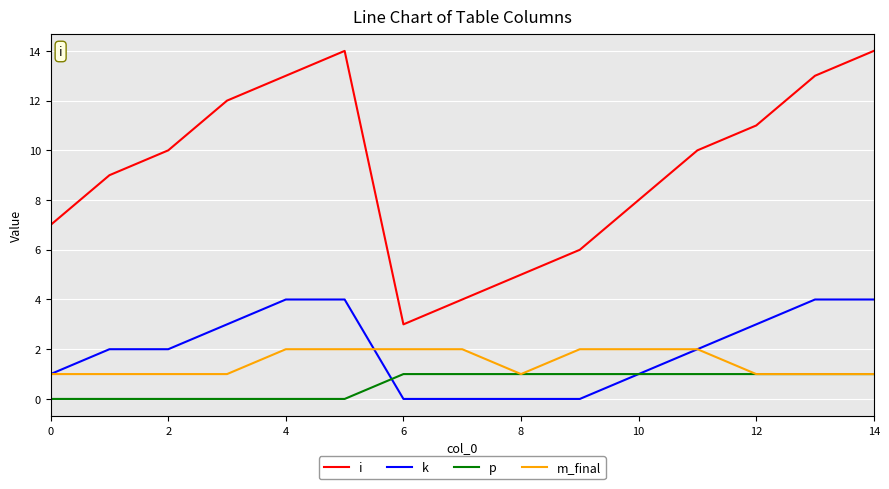

Which series has the largest total across all categories?

i